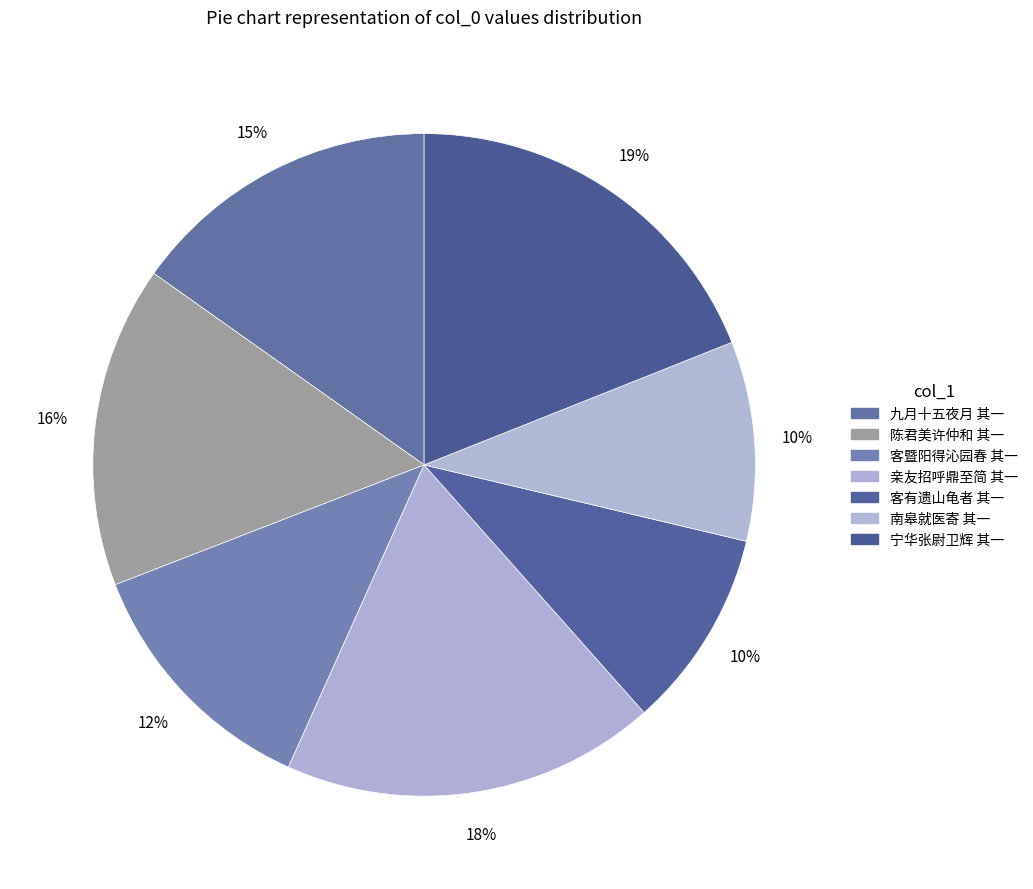

Is there a majority slice in this chart?

No